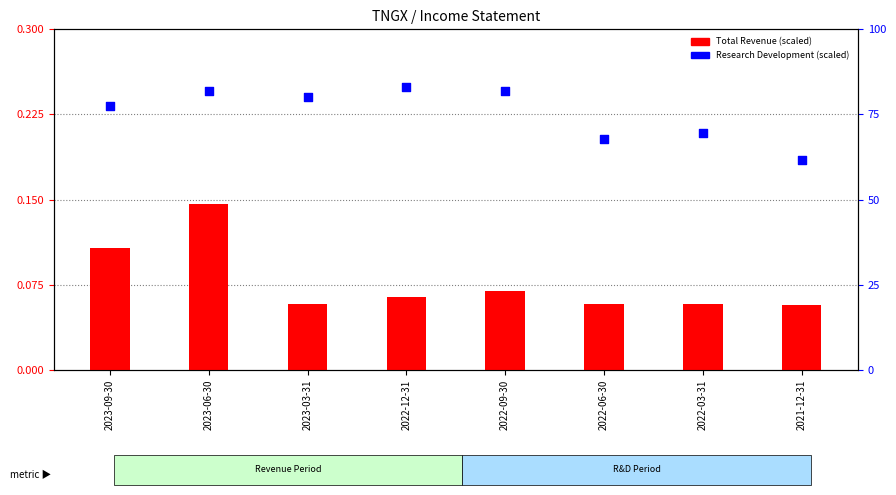

At how many categories does at least one series exceed 74?

5